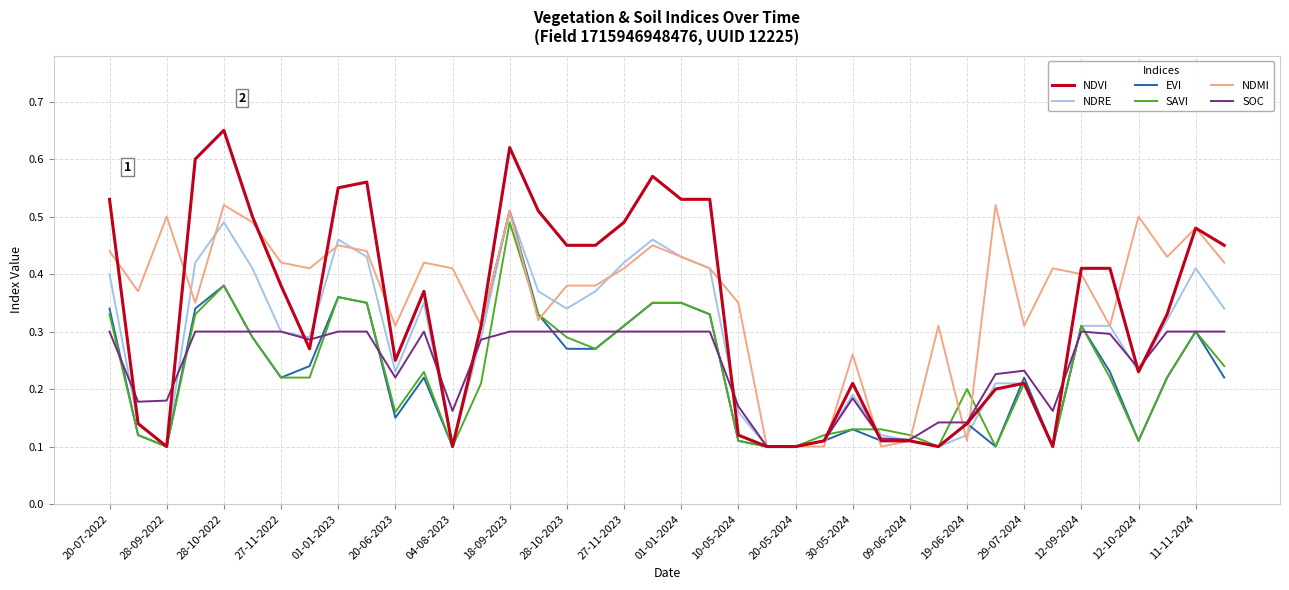

True or false: SAVI has more than 1 interior local peaks.

True